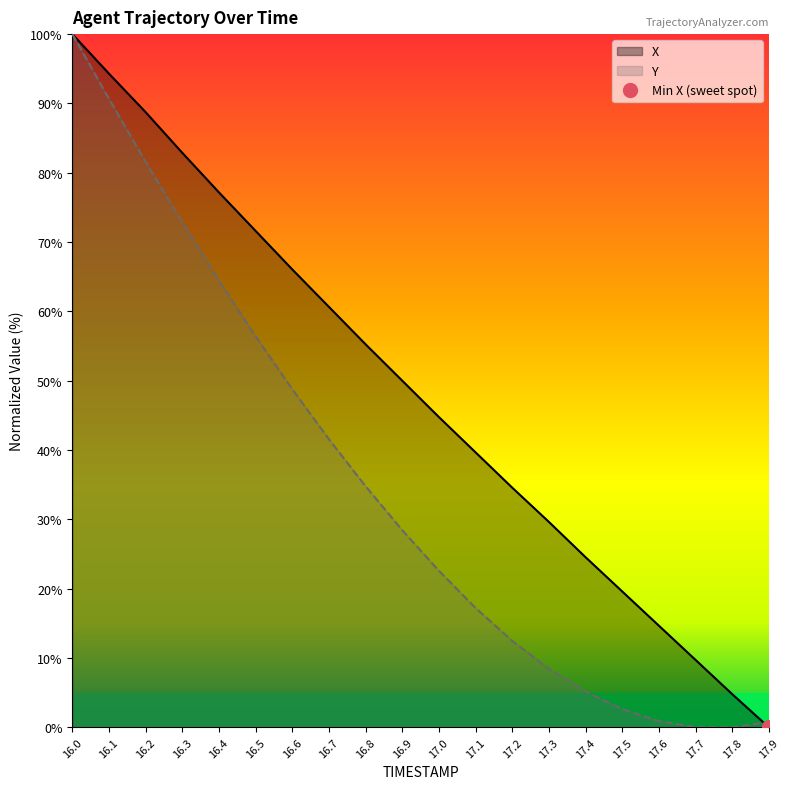

What is the sum of the X values at 17.0 and 17.8?

49.5